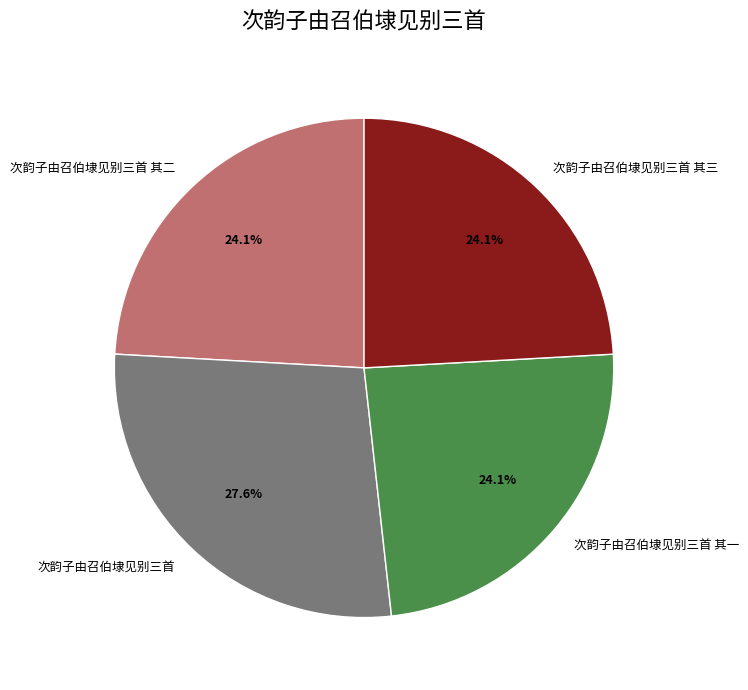

How many segments does this pie chart have?

4